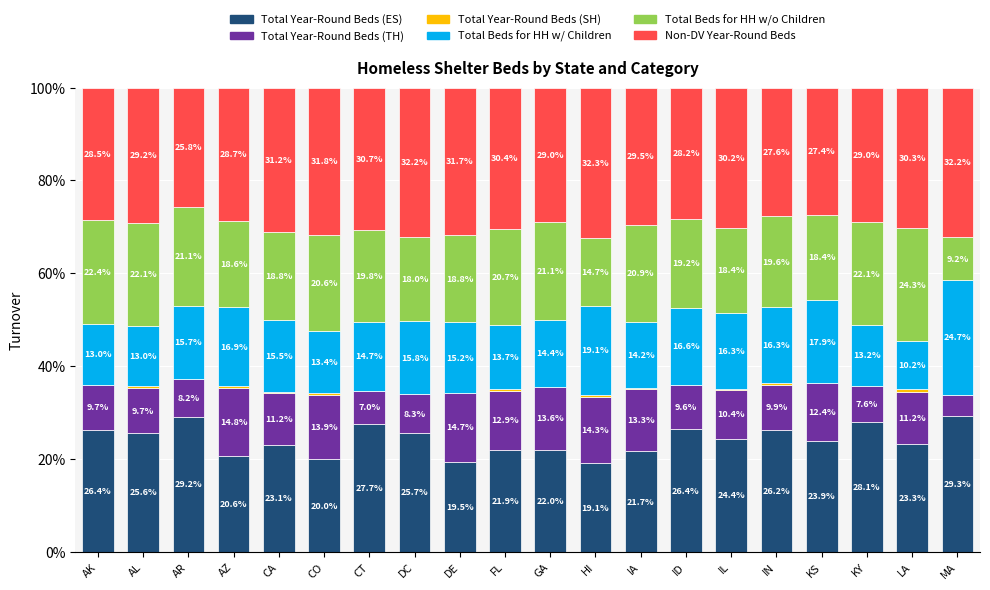

What is the highest value of the Total Year-Round Beds (ES) series?

29.3